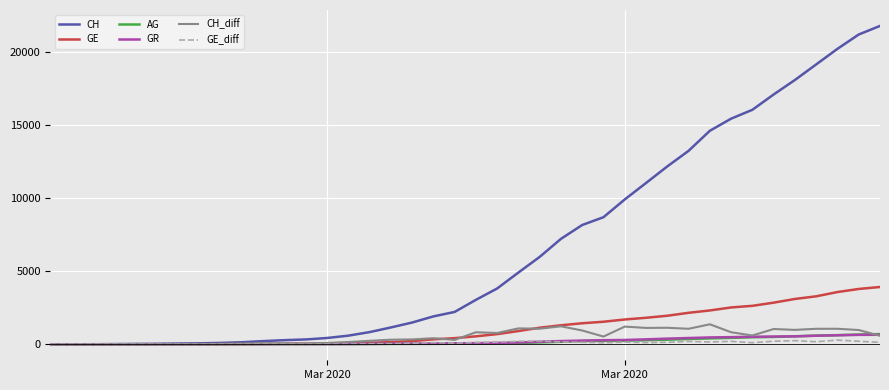

What is the maximum value shown in the chart?

21804